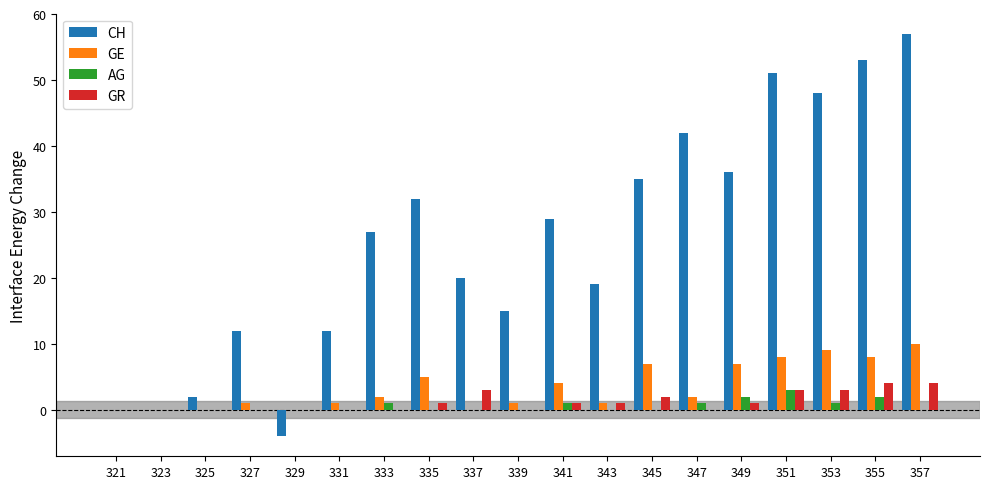

What is the sum of all AG values?

11